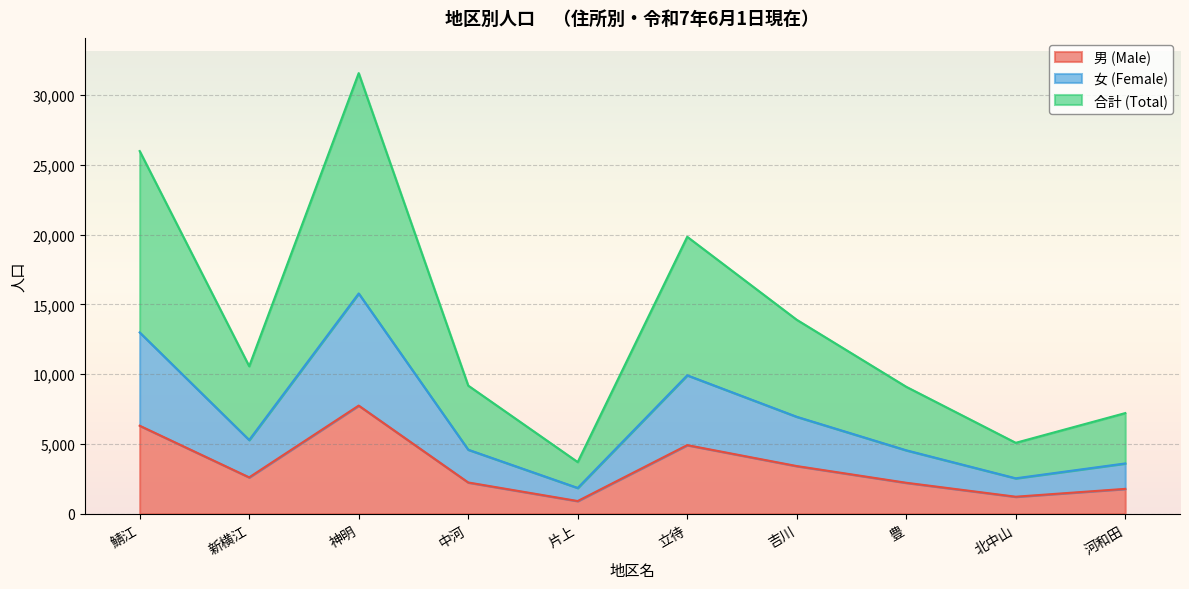

Count the number of data series in this chart.

3